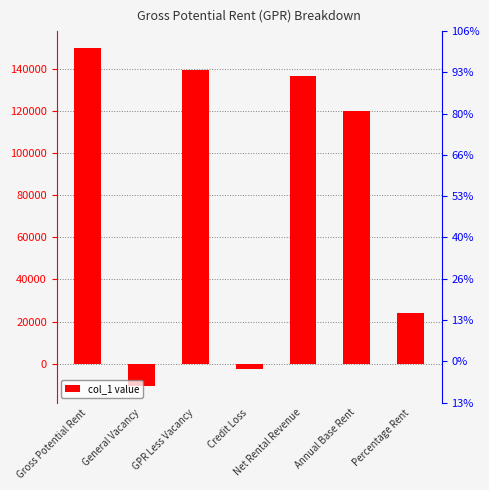

Where is the data nearest to the value 69750?

Percentage Rent